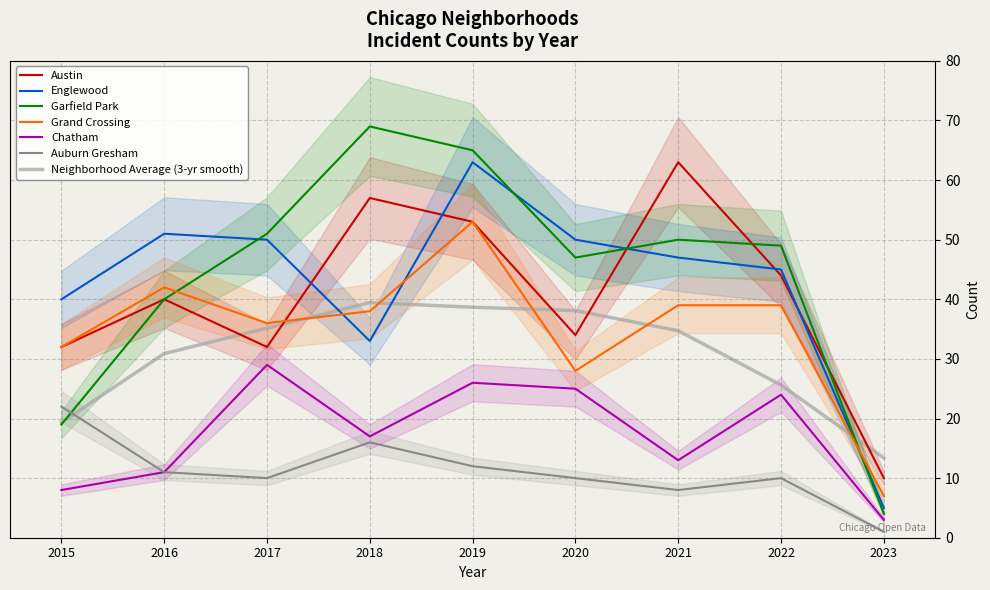

The Auburn Gresham series shows 8 at 2021. True or false?

True